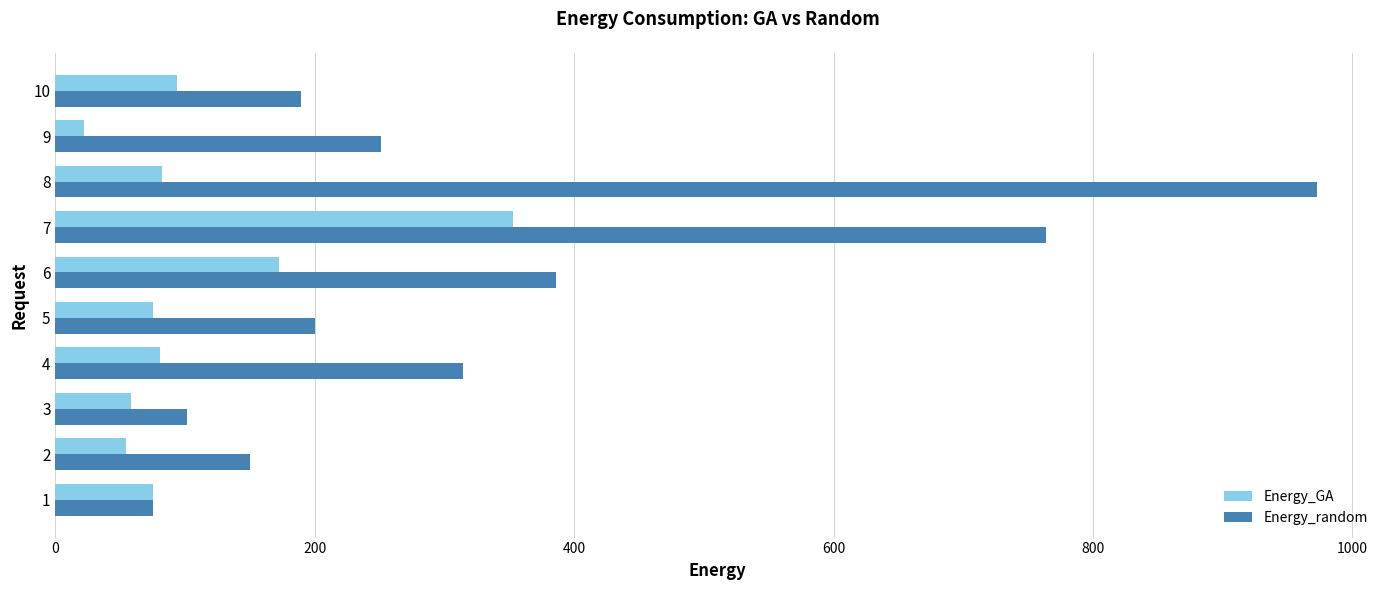

Which series has the widest spread of values?

Energy_random